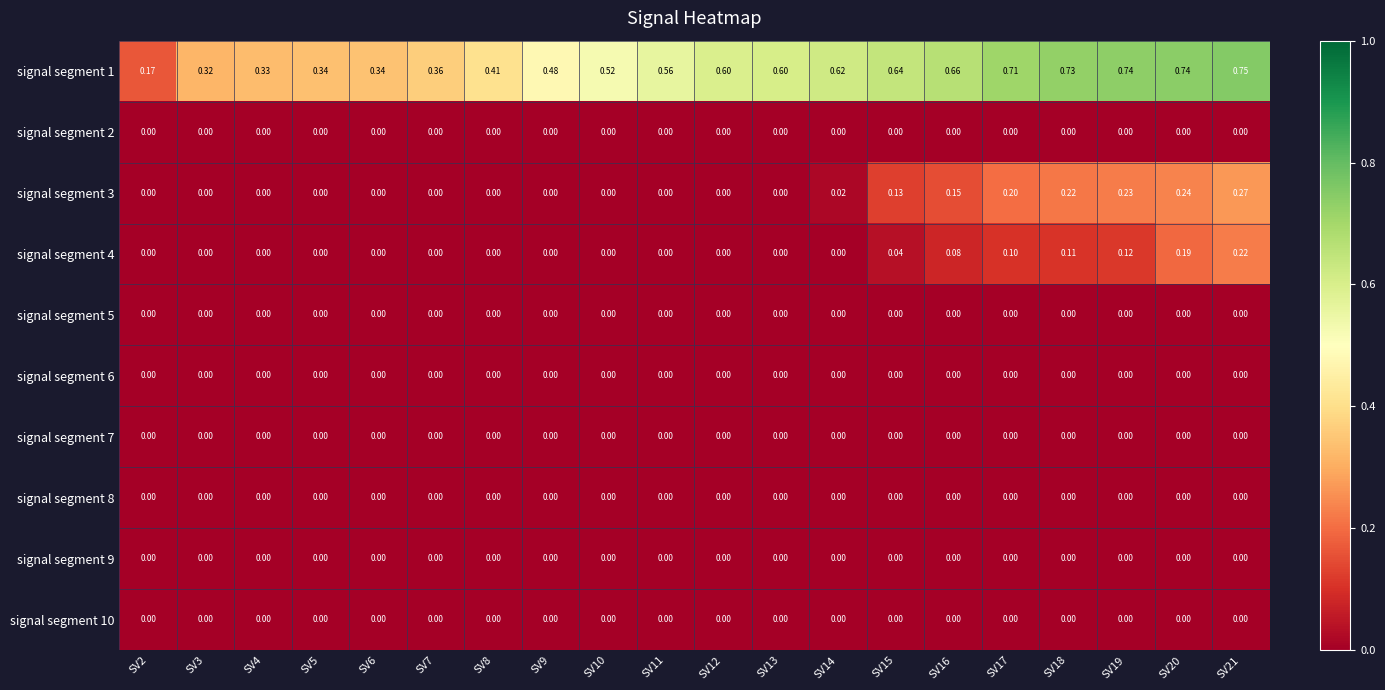

Is the value of signal segment 1 at SV21 greater than the value of signal segment 2 at SV8?

Yes